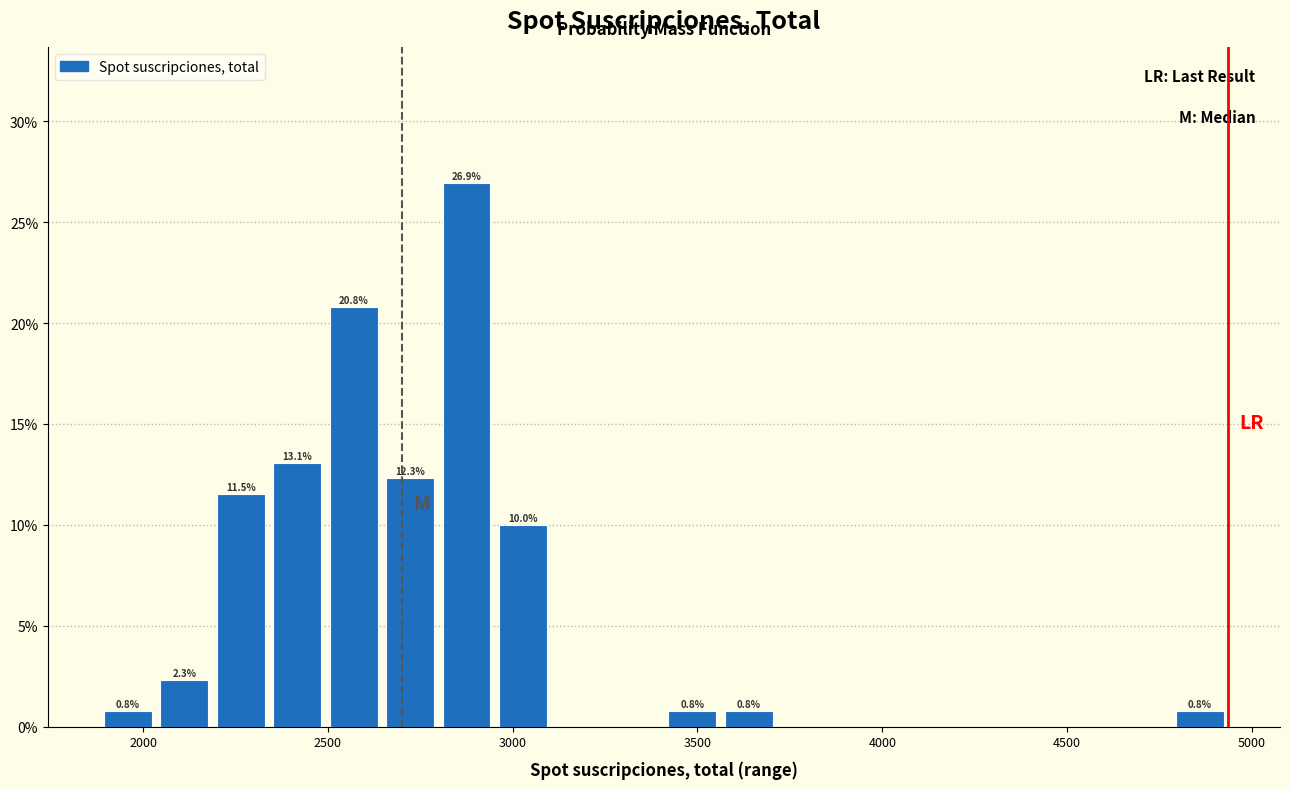

Read against the x-axis, roughly where is the centre of the tallest bar?

2900